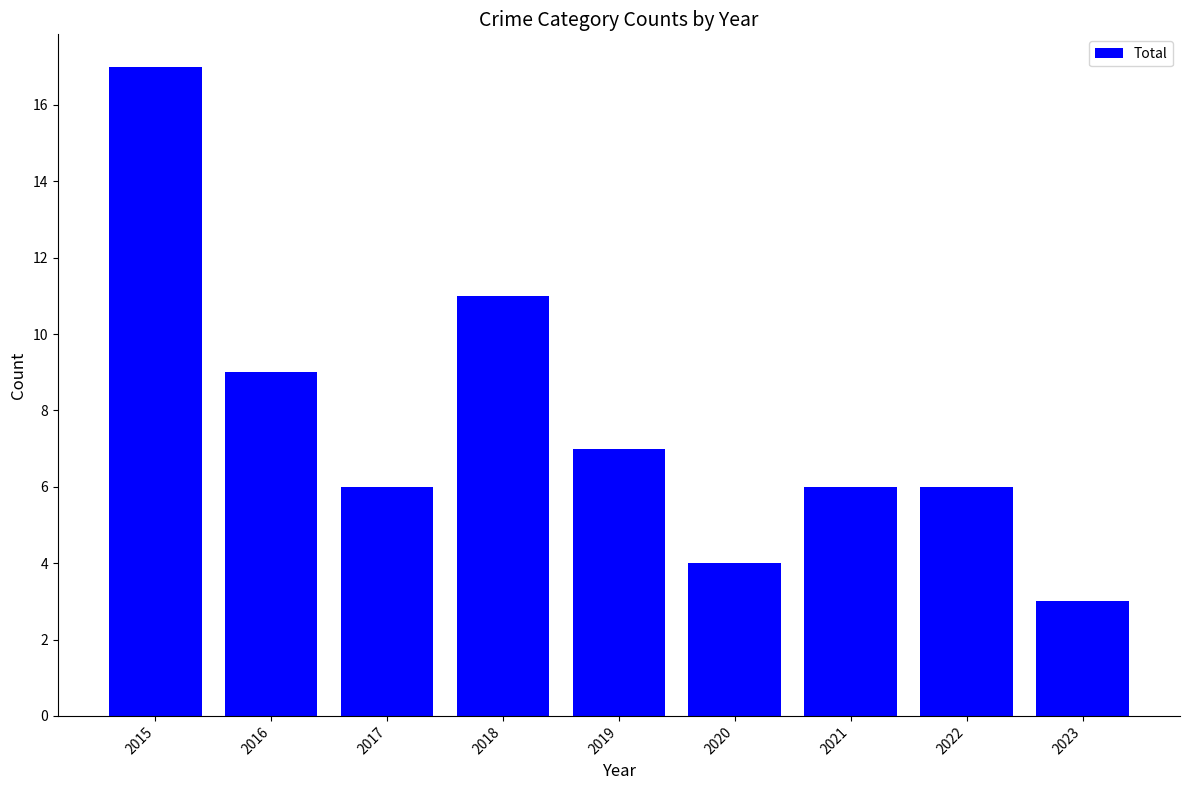

What is the difference between the maximum and second lowest values?

13